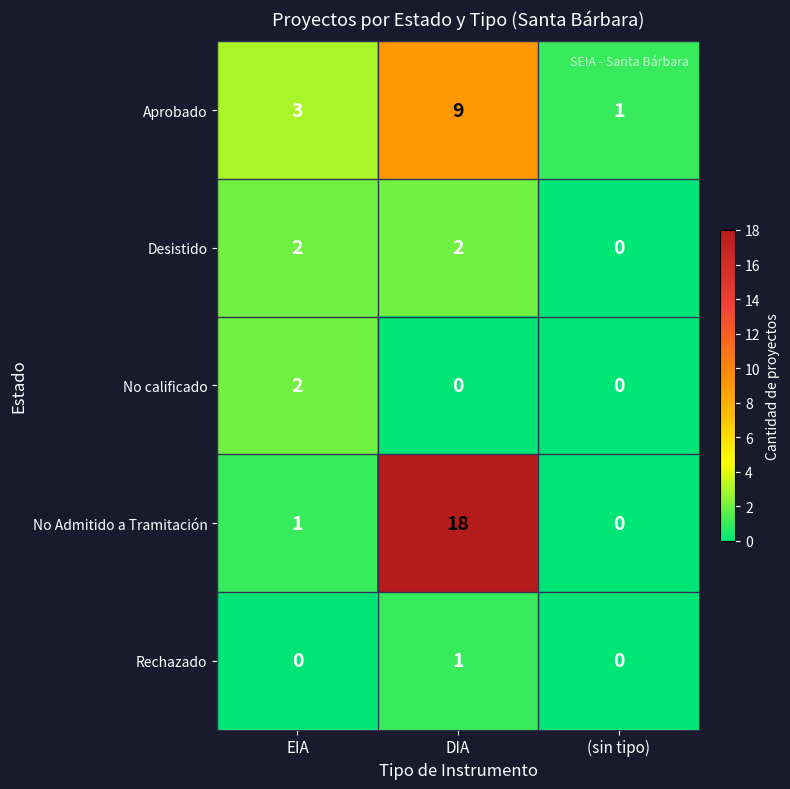

The Rechazado series shows 1 at DIA. True or false?

True